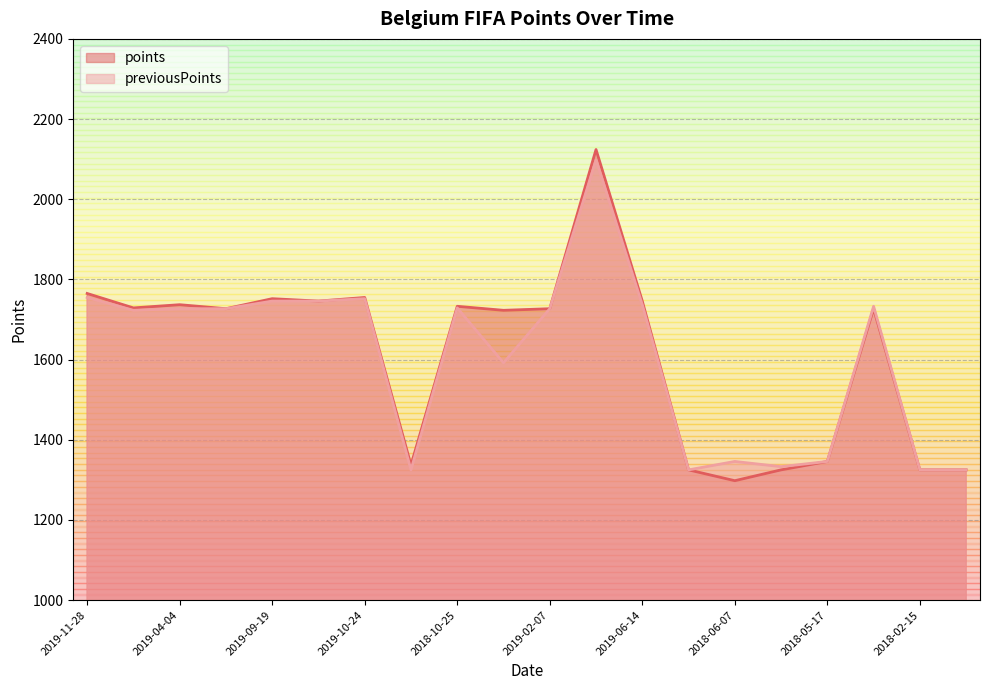

The value of previousPoints at 2019-07-25 is 904. True or false?

False